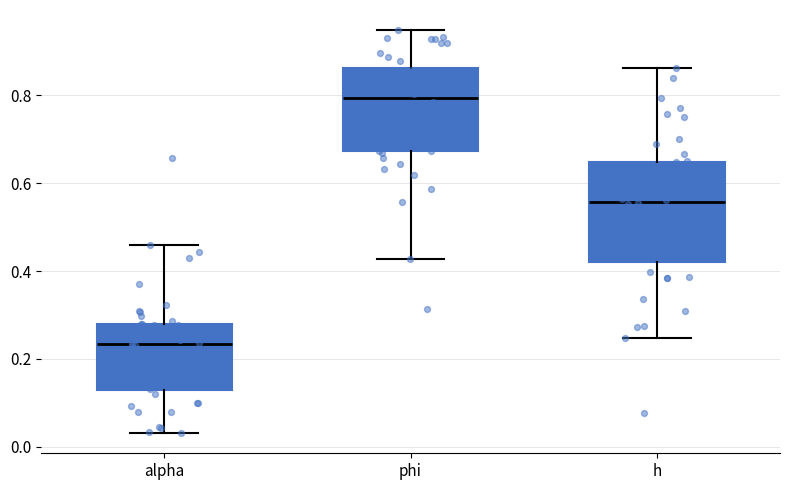

Reading left to right, read every box against the y-axis: the position of its median line, the range the box covers, and the ends of its whiskers. The values are not printed on the chart, so give them approximately, as read against the axis.

alpha: median 0.24, box 0.12 to 0.28, whiskers 0.04 to 0.46
phi: median 0.80, box 0.68 to 0.86, whiskers 0.42 to 0.94
h: median 0.56, box 0.42 to 0.64, whiskers 0.24 to 0.86